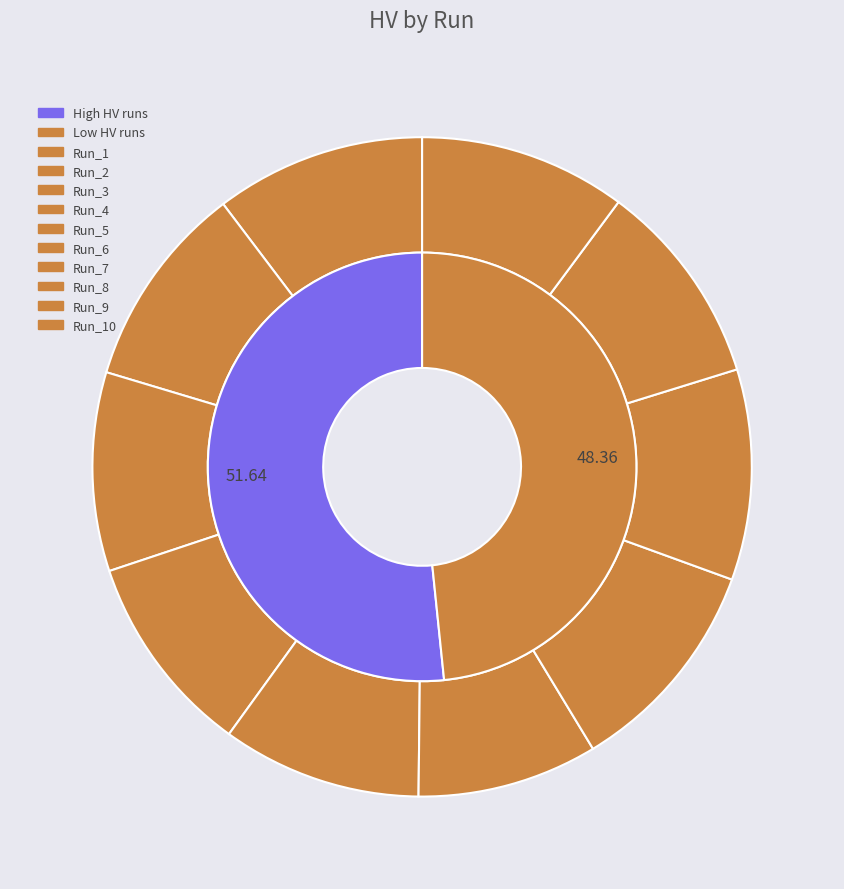

Do Run_7 and Run_4 together represent more than half of the pie?

No